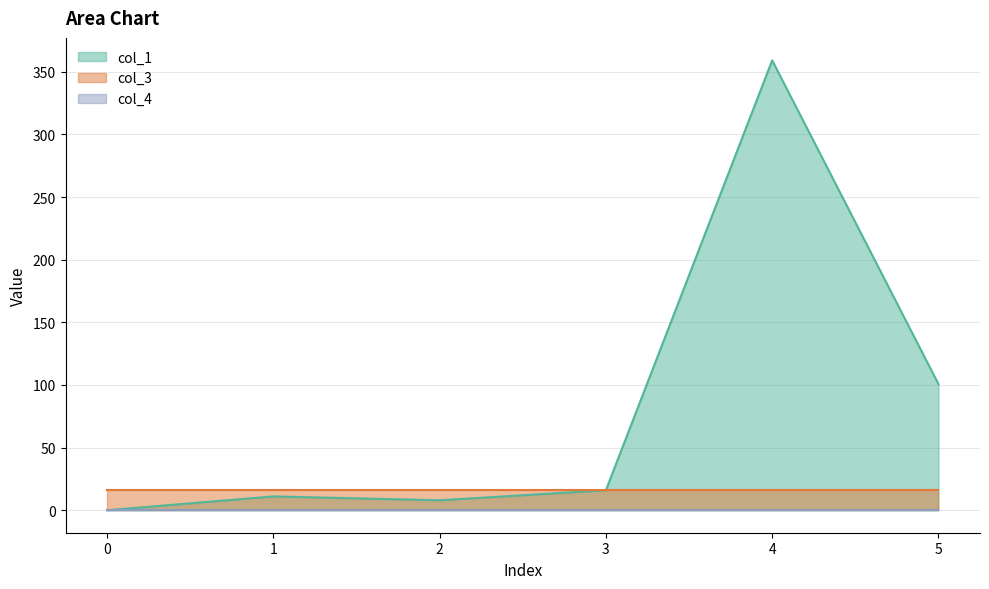

At how many categories does at least one series exceed 14?

6